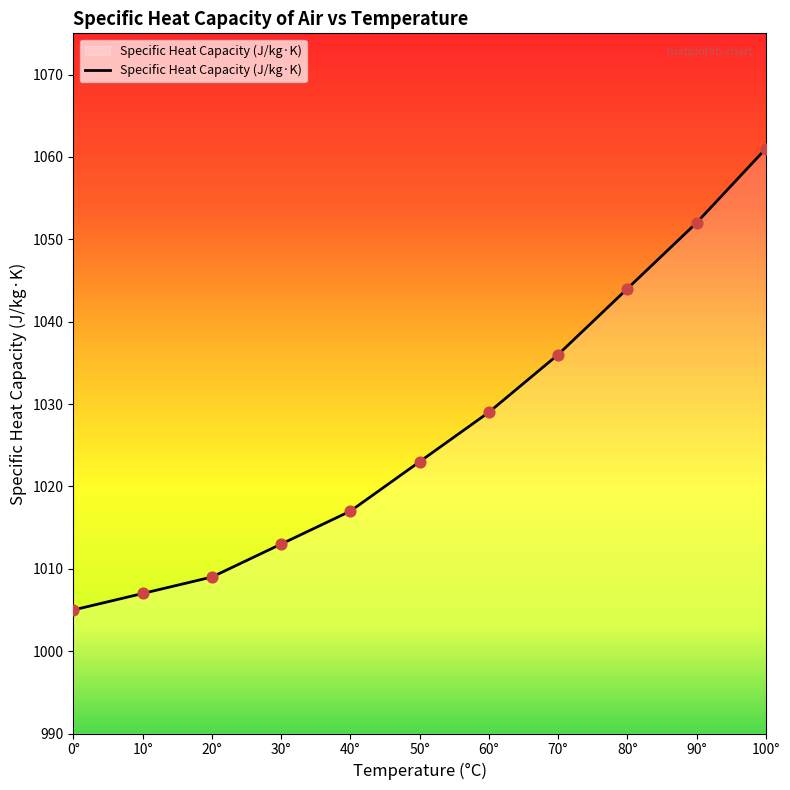

Between 80° and 0°, which is larger?

80°